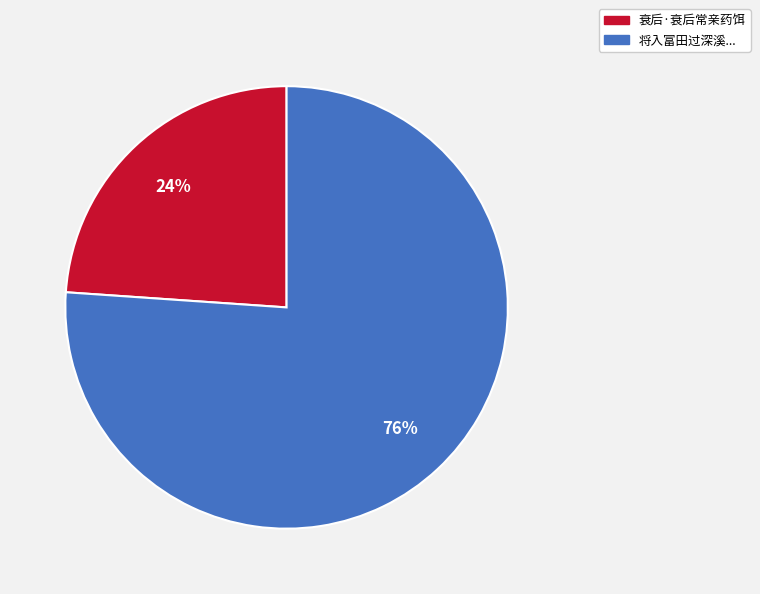

To the nearest percent, what is the average slice percentage?

50%